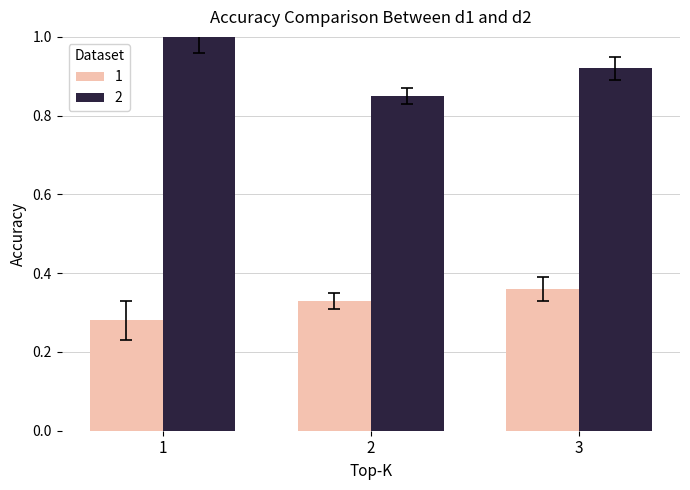

What is the spread (max minus min) of values at 1?

0.7